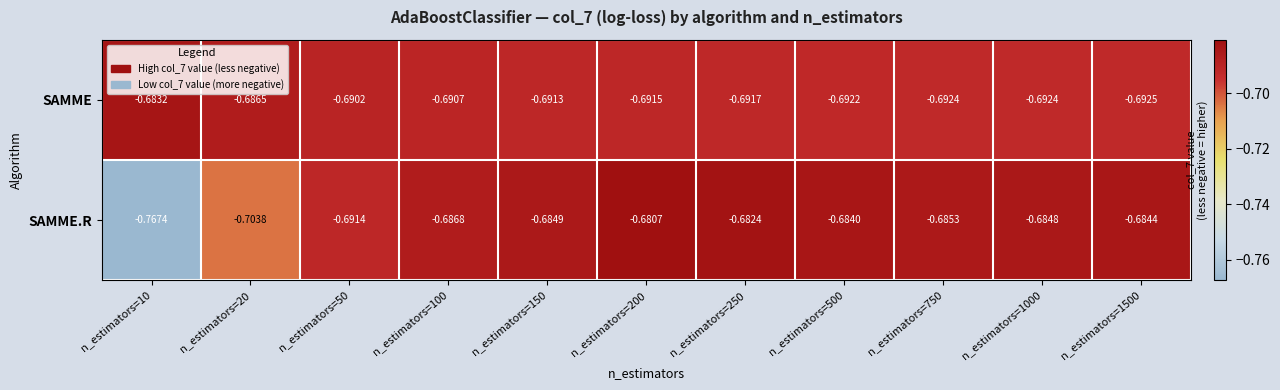

Which series has the widest spread of values?

SAMME.R